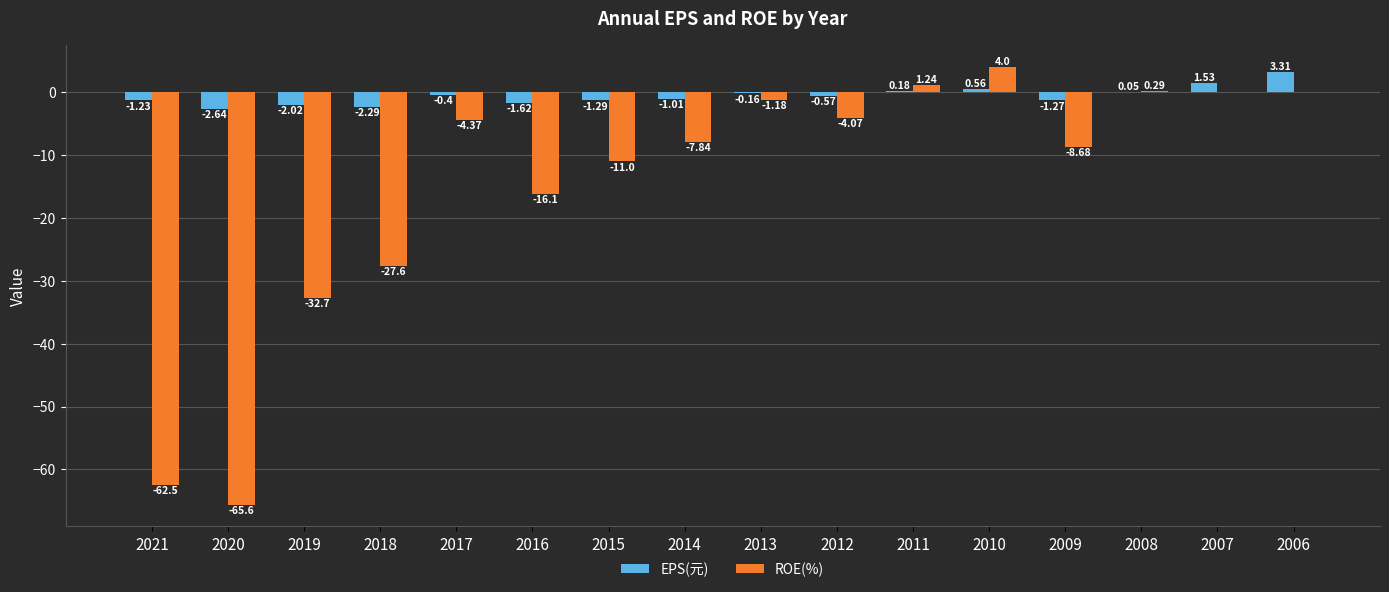

What is the sum of all ROE(%) values?

-236.1